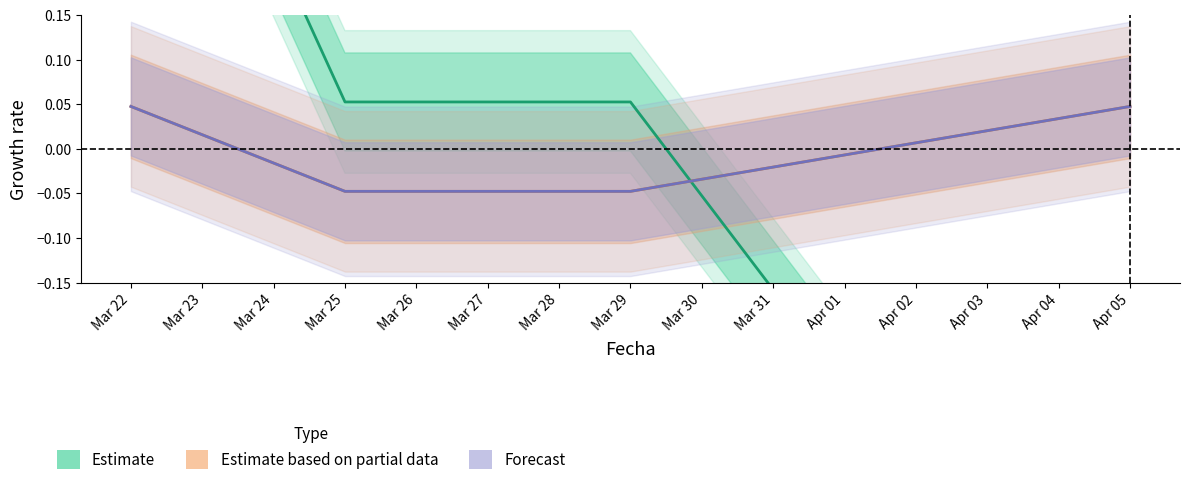

Does the chart display data point markers on the line(s)?

No